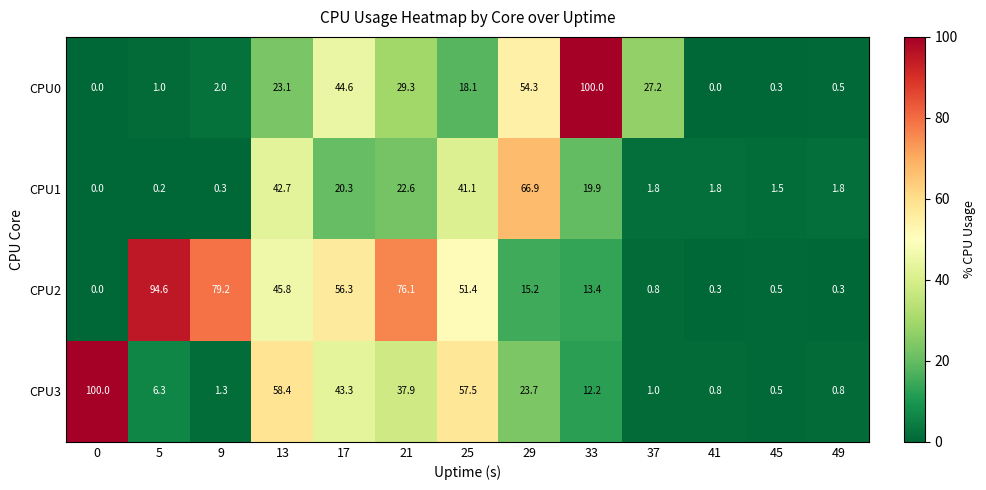

At which label does CPU1 first exceed 1?

13